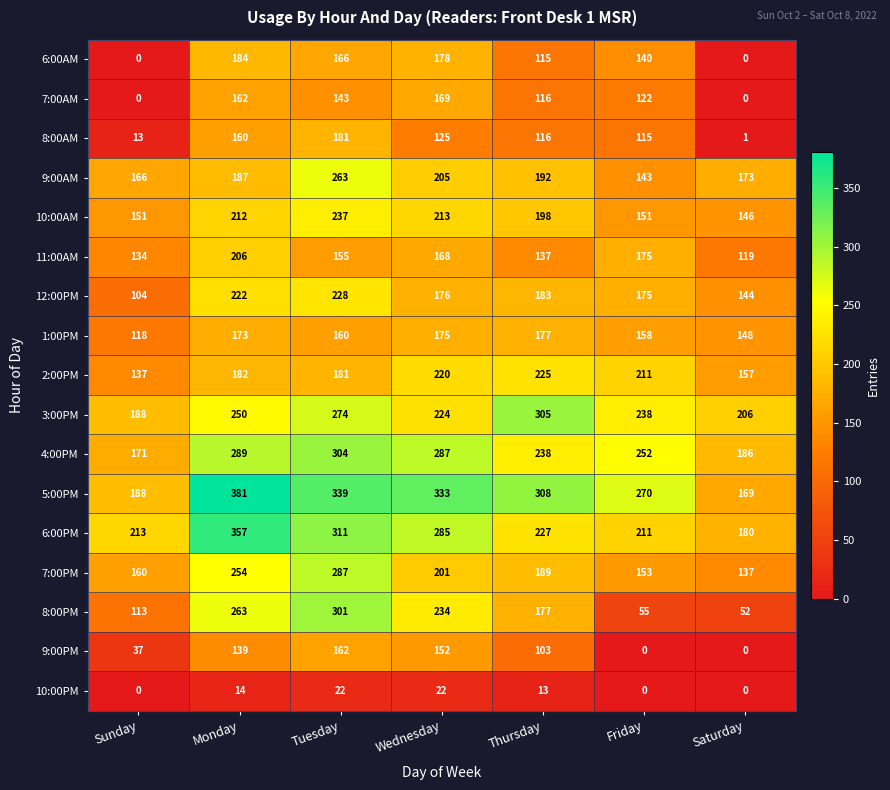

What is the sum of all 10:00AM values?

1308